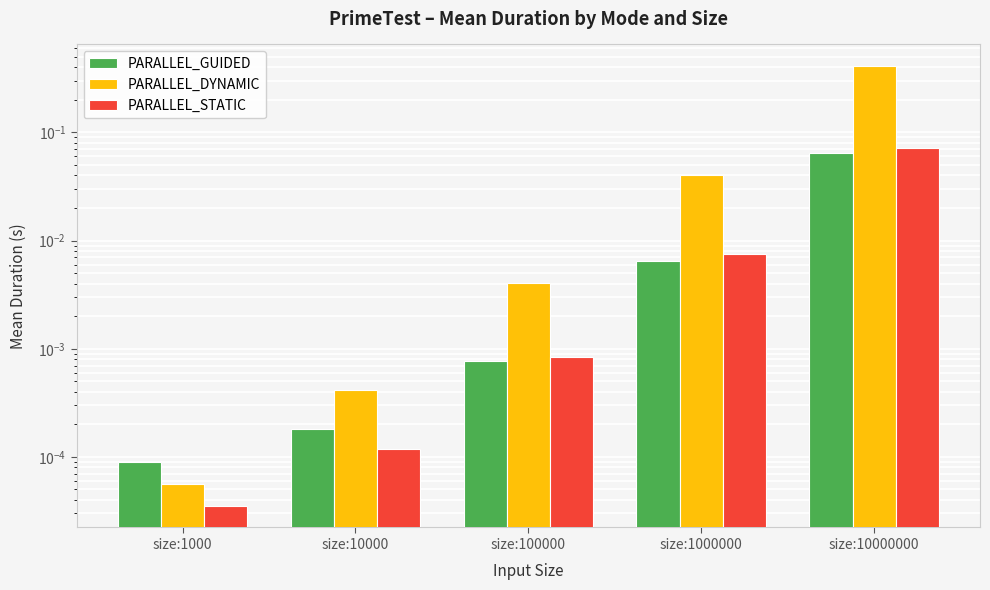

What are all the series names shown in the legend?

PARALLEL_GUIDED, PARALLEL_DYNAMIC, PARALLEL_STATIC